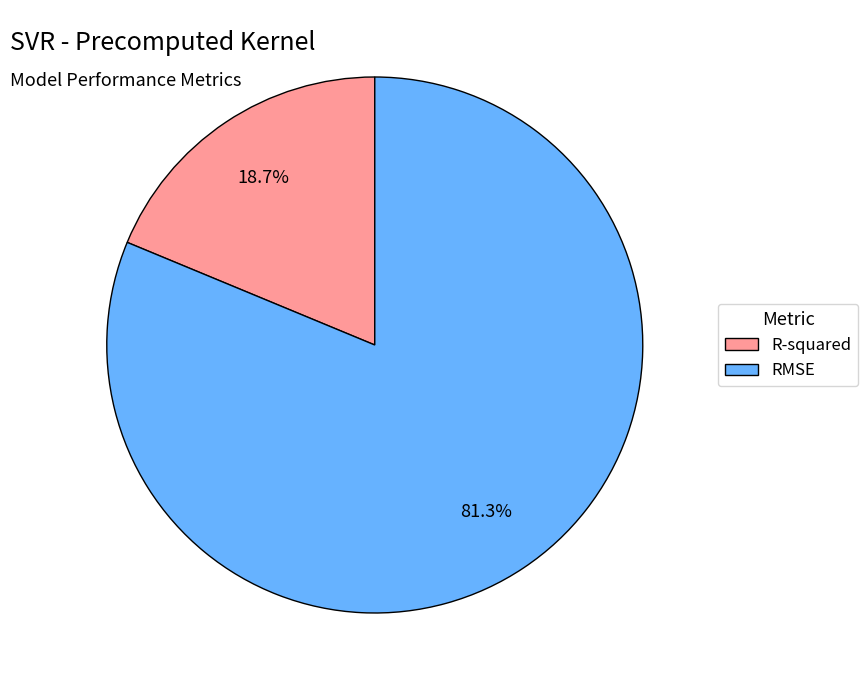

What is the ratio of the value at R-squared to the value at RMSE?

0.2